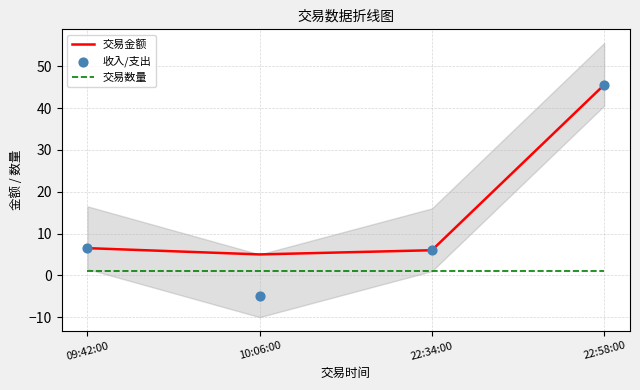

Which series reaches the minimum Y coordinate?

收入/支出